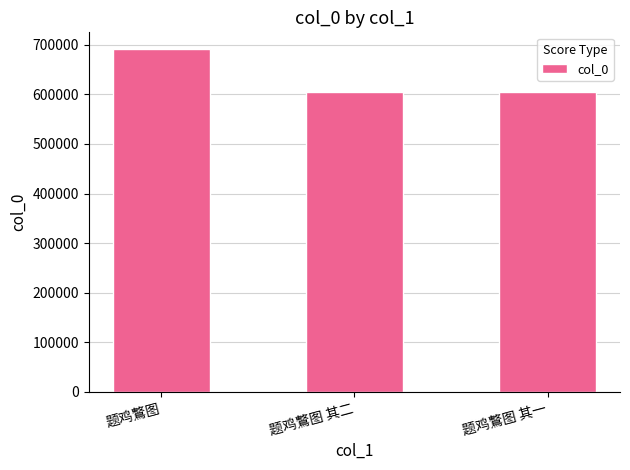

Between 题鸡鷘图 and 题鸡鷘图 其一, which is larger?

题鸡鷘图